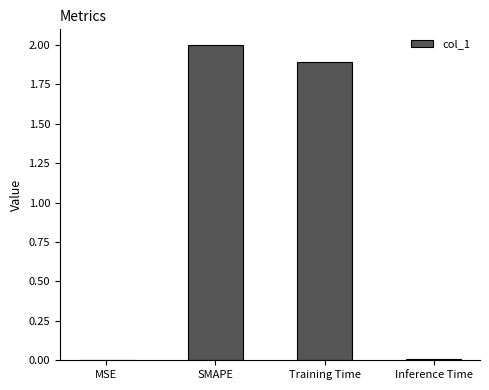

How many data points does each series have?

4